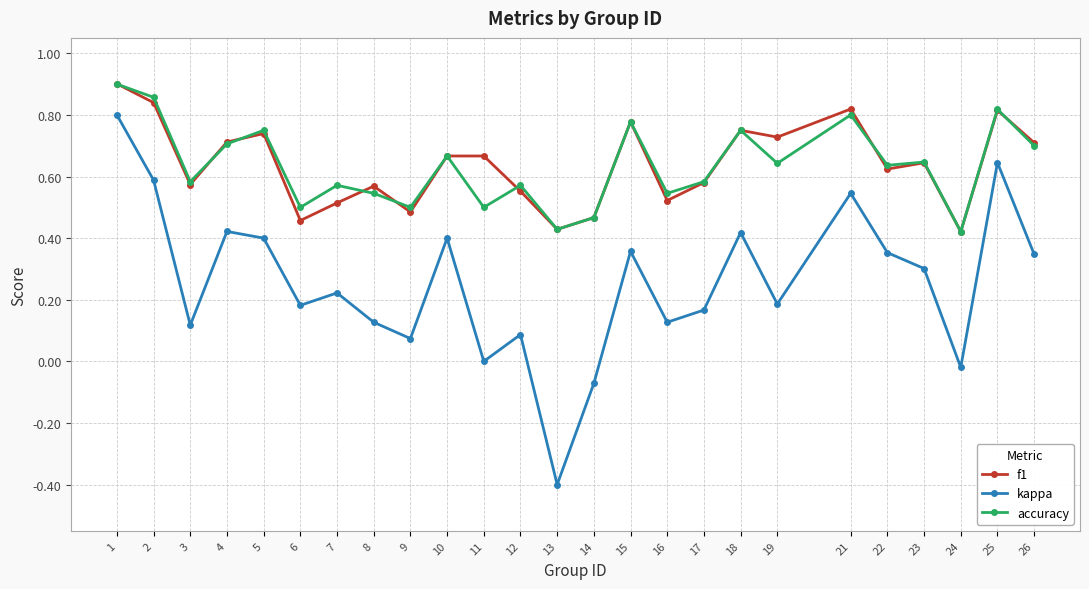

At which category does kappa reach its first local peak?

4